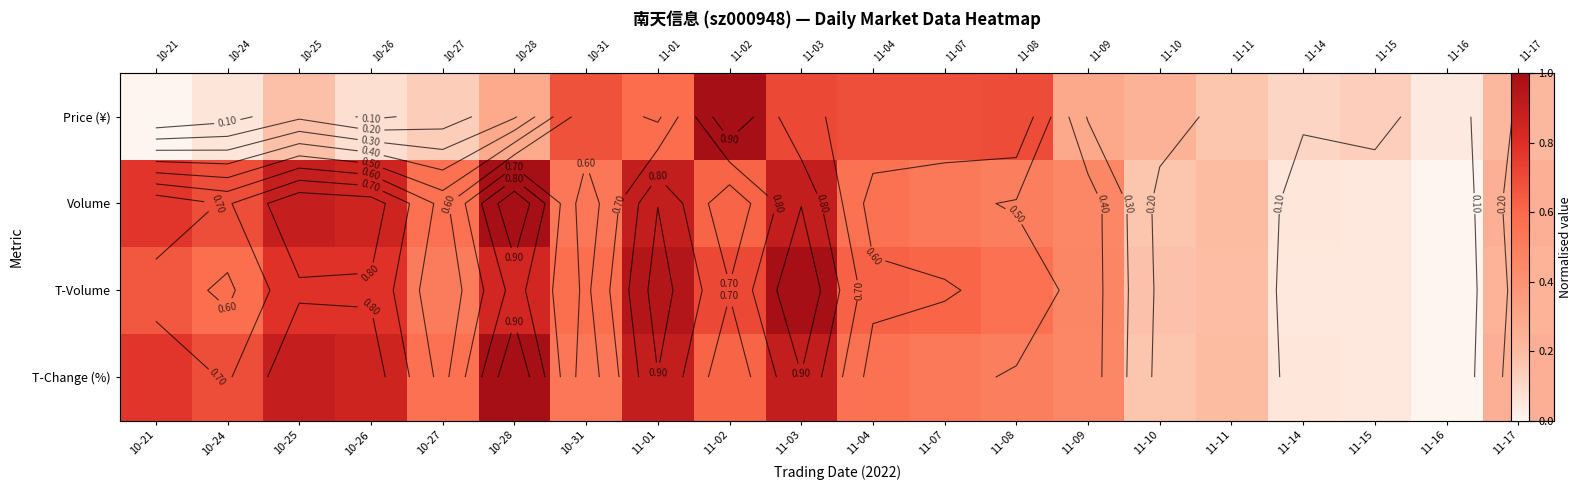

What is the difference between the maximum and minimum values in the T-Volume series?

1.0